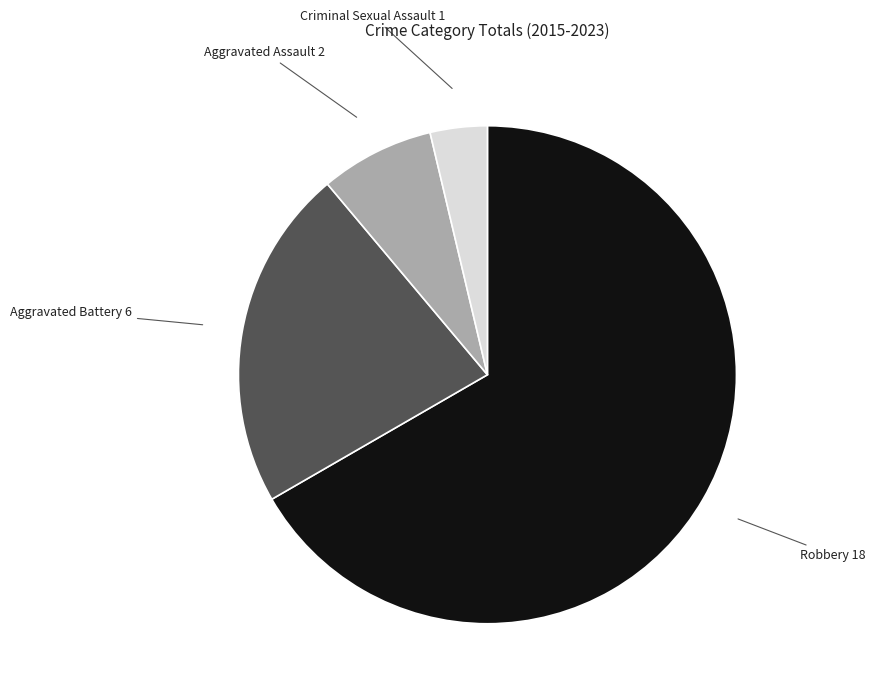

Is it true that Aggravated Battery is 33% of the pie?

False